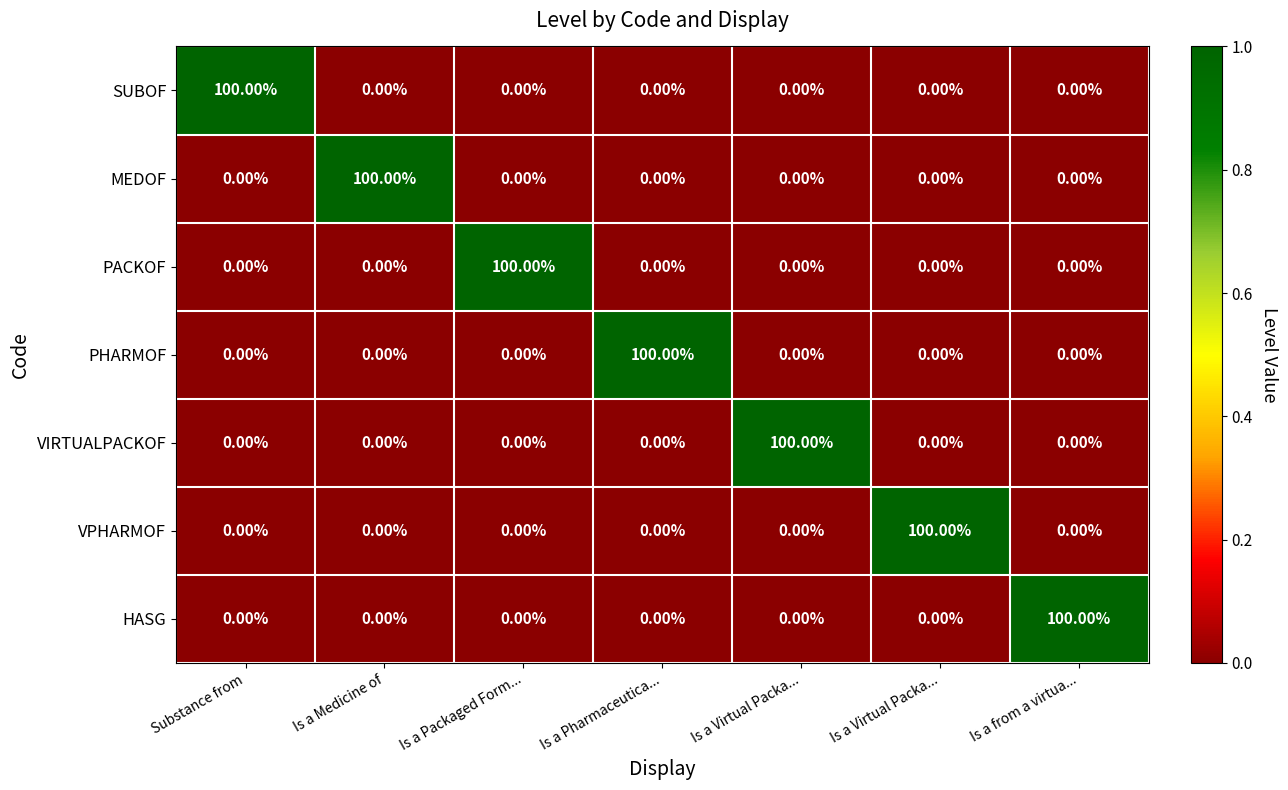

How many data points does each series have?

7